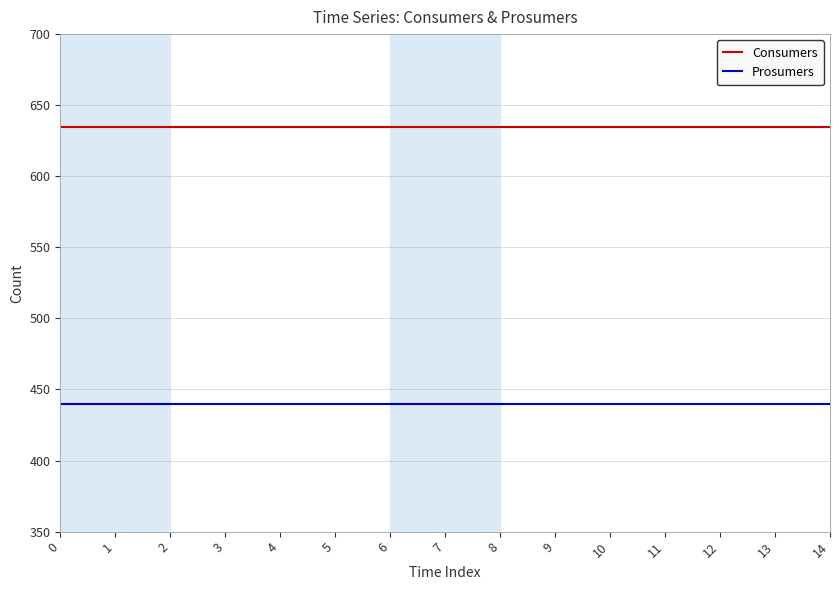

True or false: Consumers has a value of 924 at 9.

False